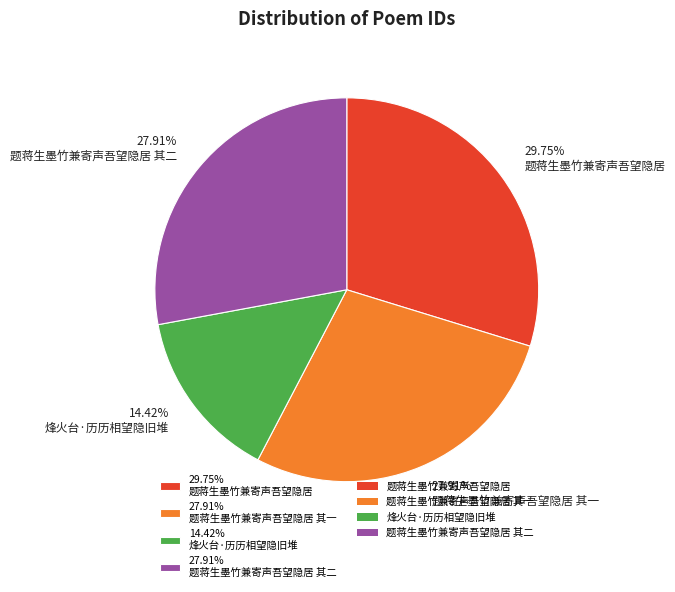

Which category has the smallest portion of the pie?

14.42% 烽火台·历历相望隐旧堆